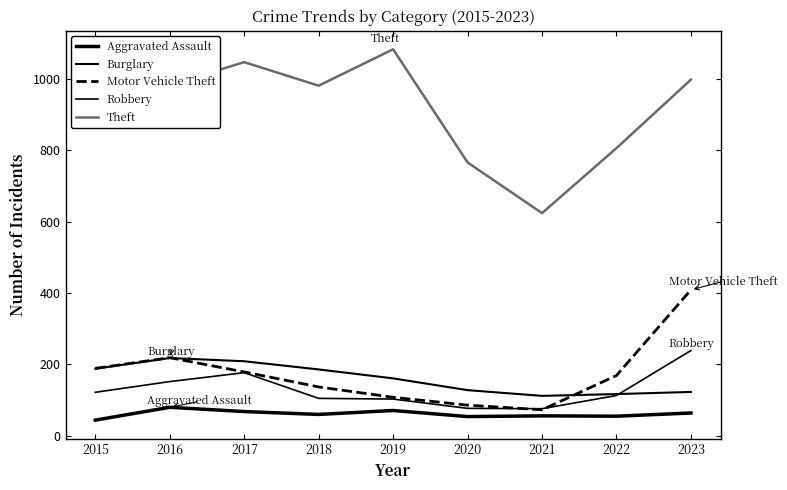

Does the chart display data point markers on the line(s)?

No